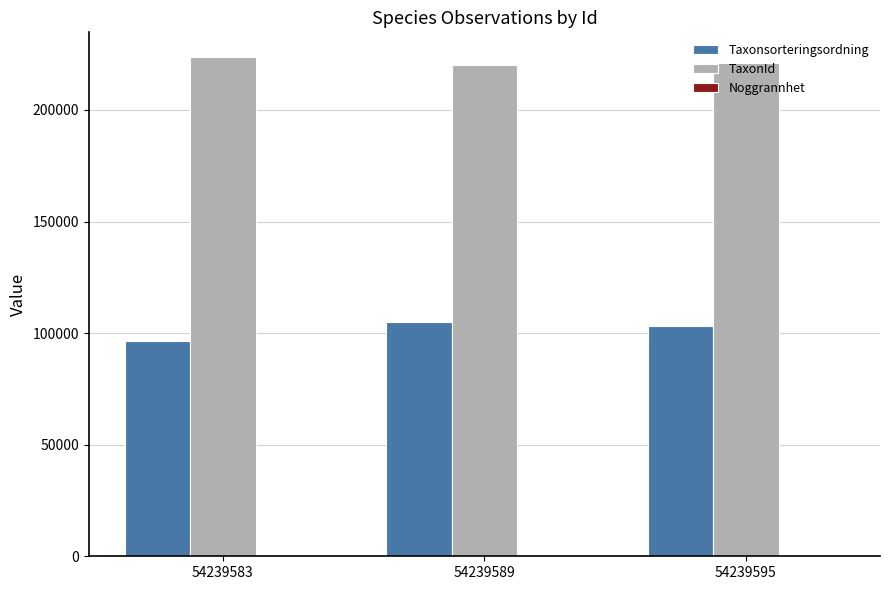

What is the sum of all TaxonId values?

664863